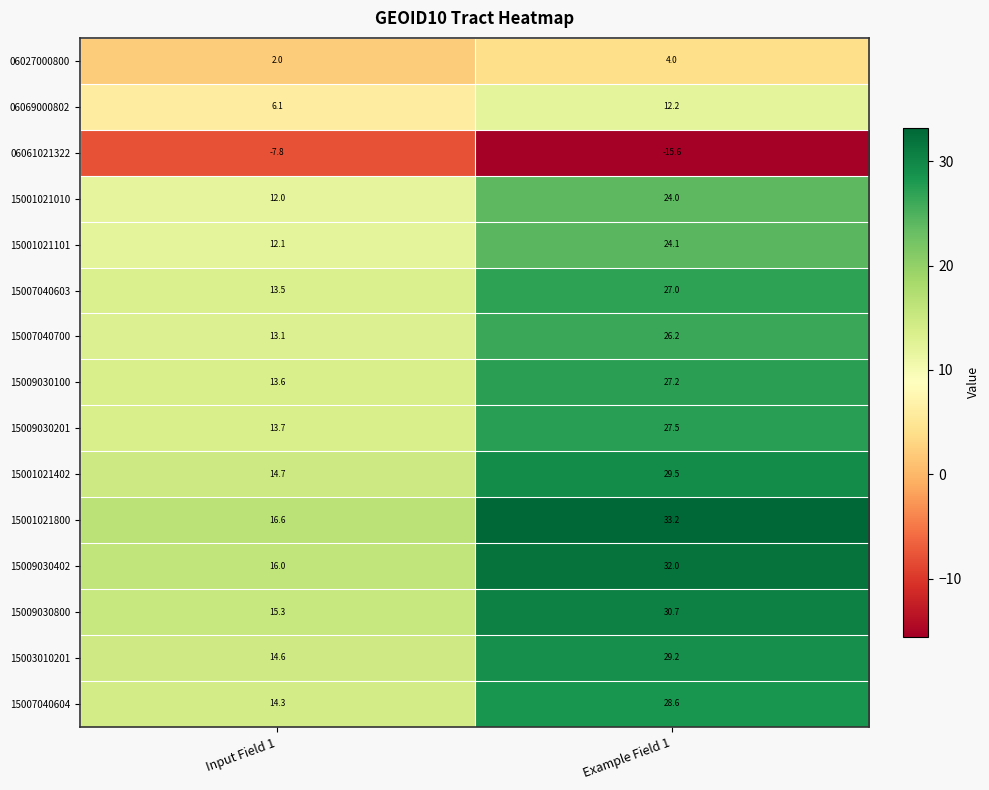

What is the difference between the highest and lowest values at Example Field 1?

48.8